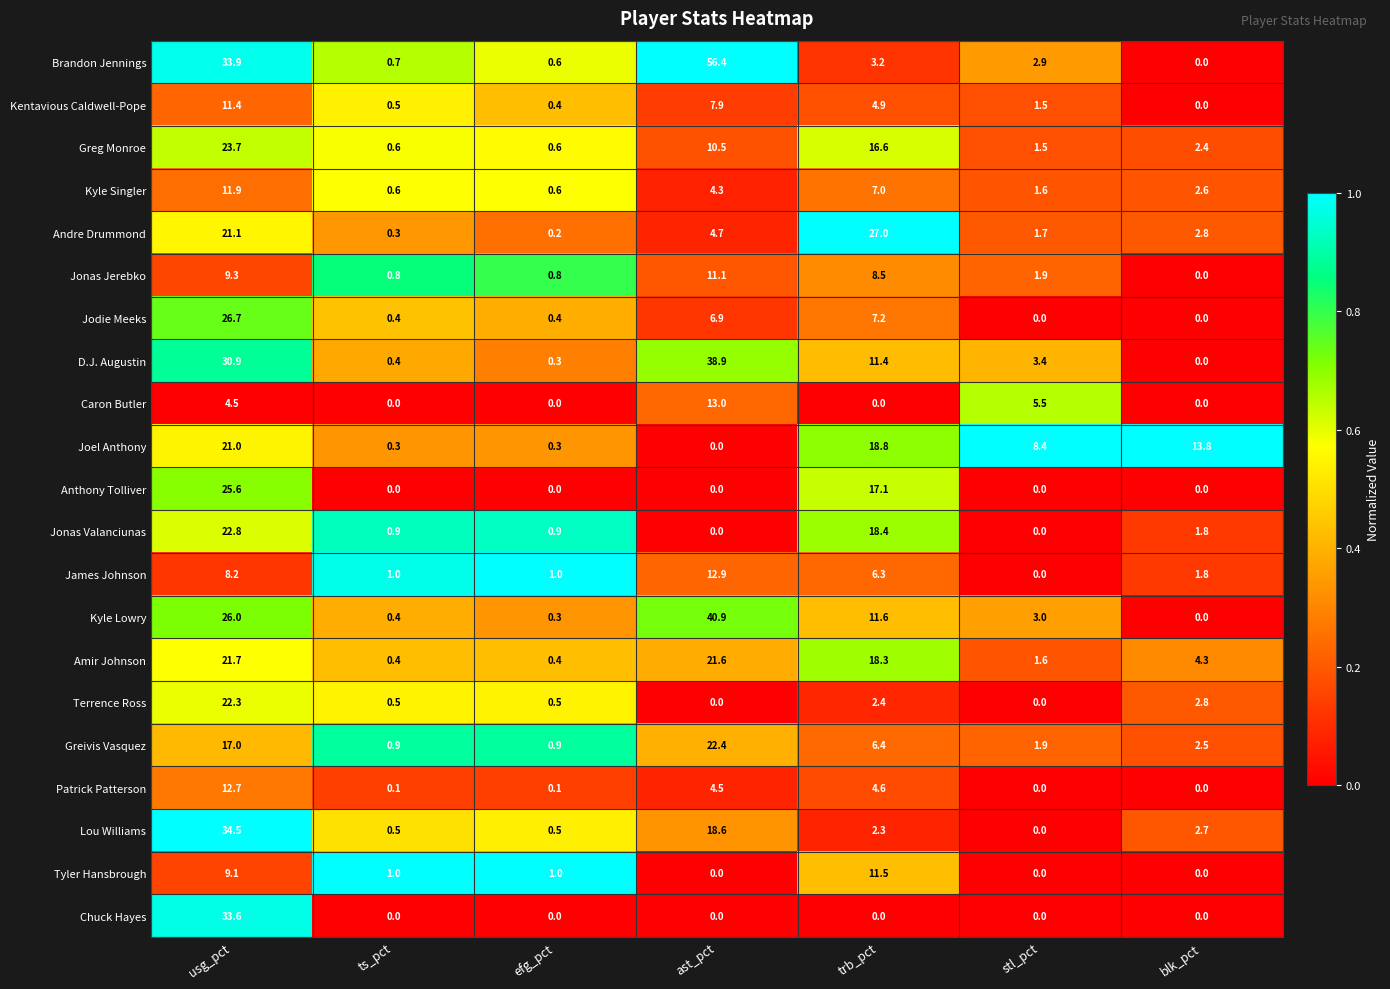

Between efg_pct and ast_pct, which series saw the biggest shift?

Brandon Jennings